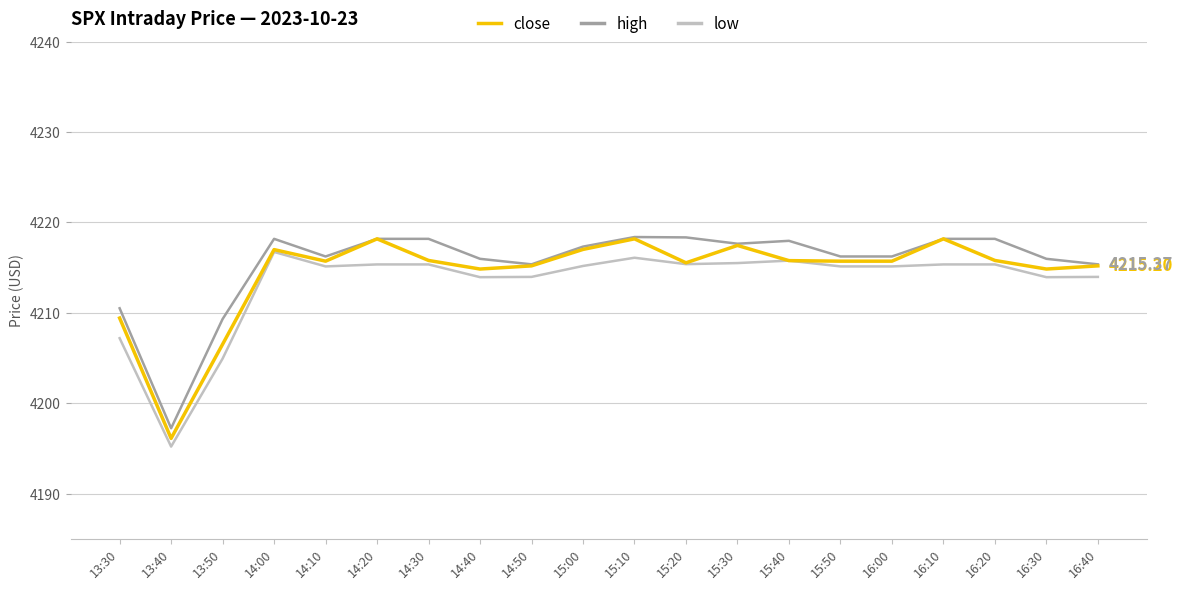

Rank the series by their average value, from lowest to highest.

low, close, high